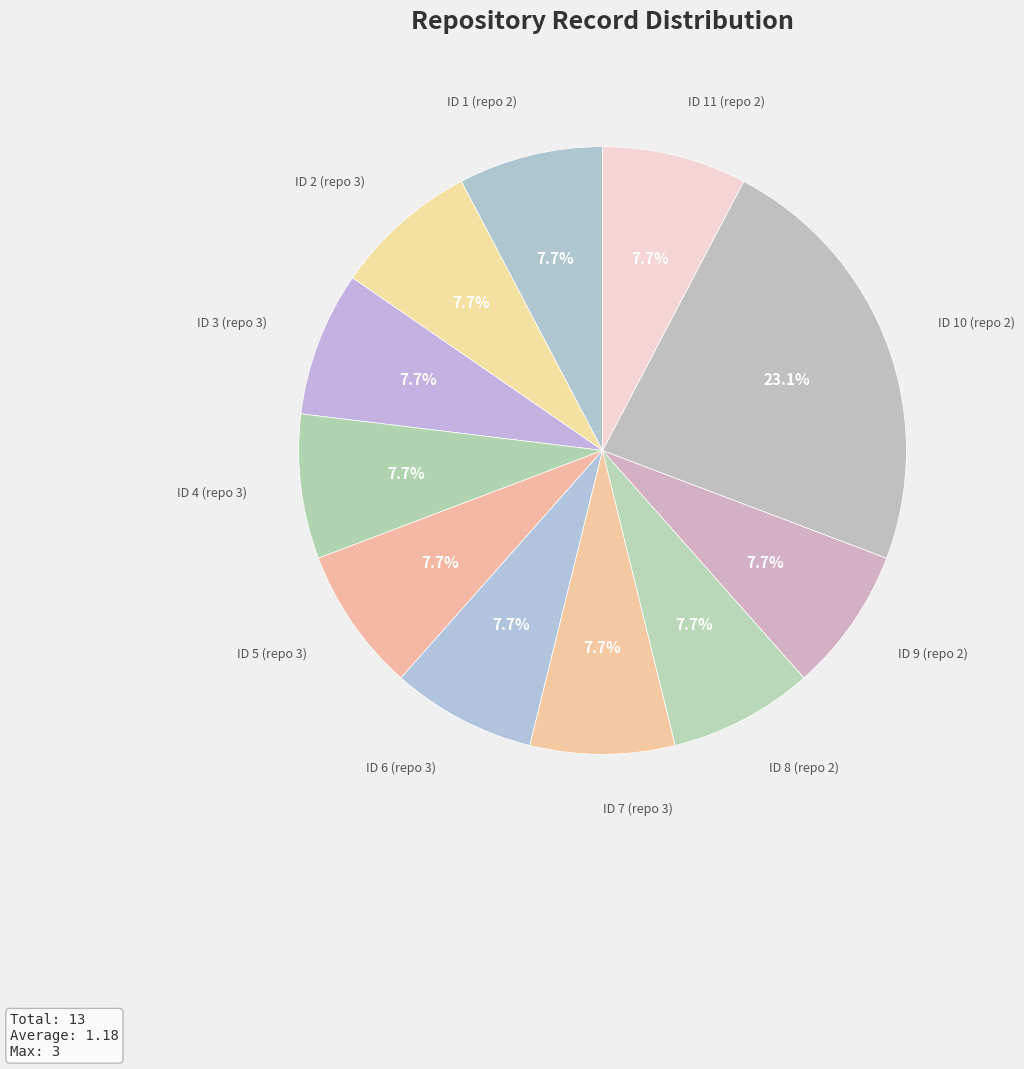

How many segments does this pie chart have?

11